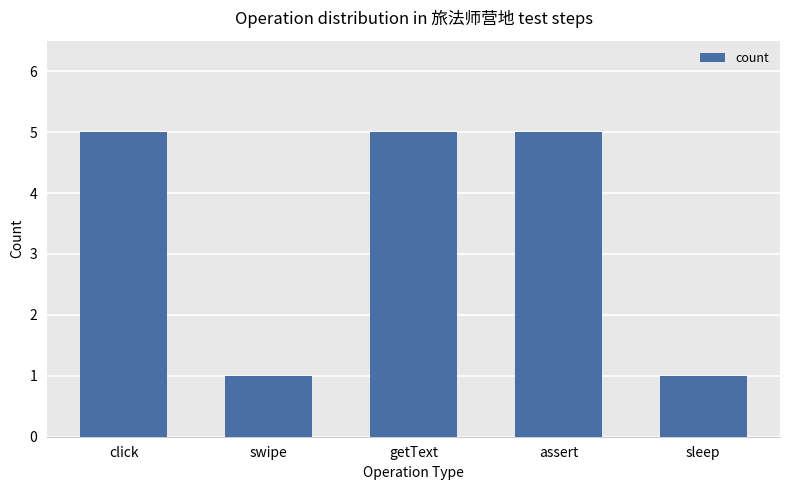

What is the sum of all values?

17